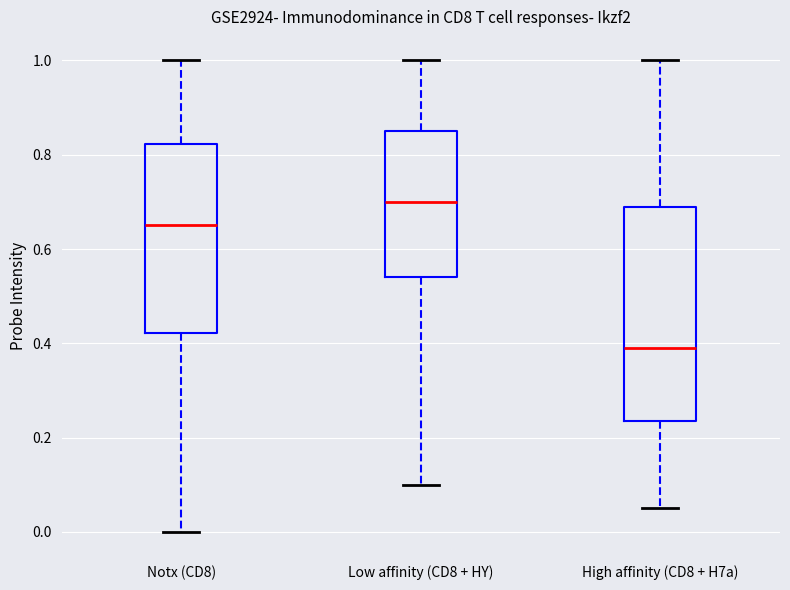

Which box has the highest median line?

Low affinity (CD8 + HY)